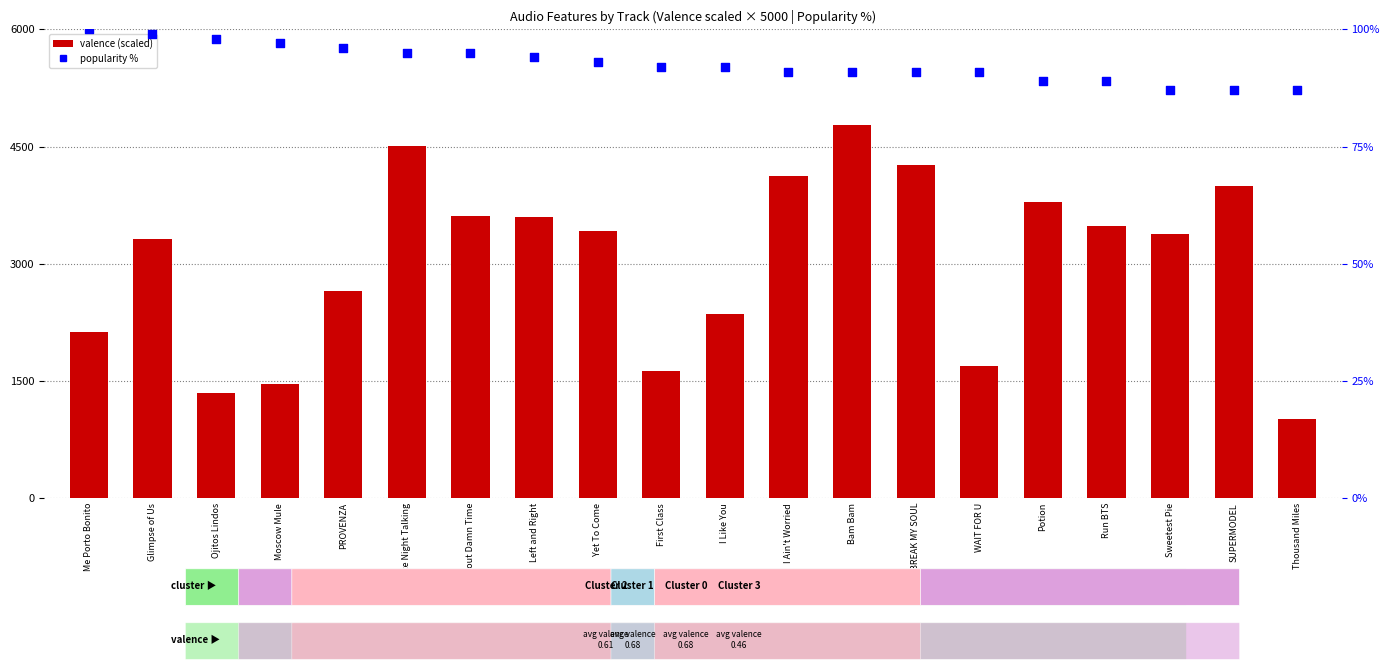

What is the total value across all series at Moscow Mule?

1557.0